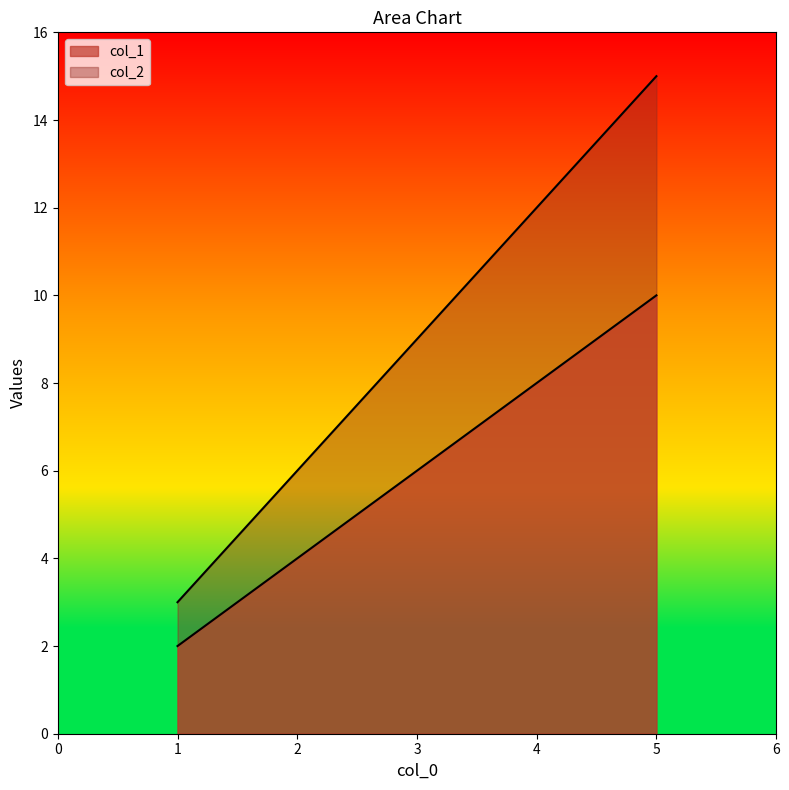

What is the approximate value of col_2 at 5?

15